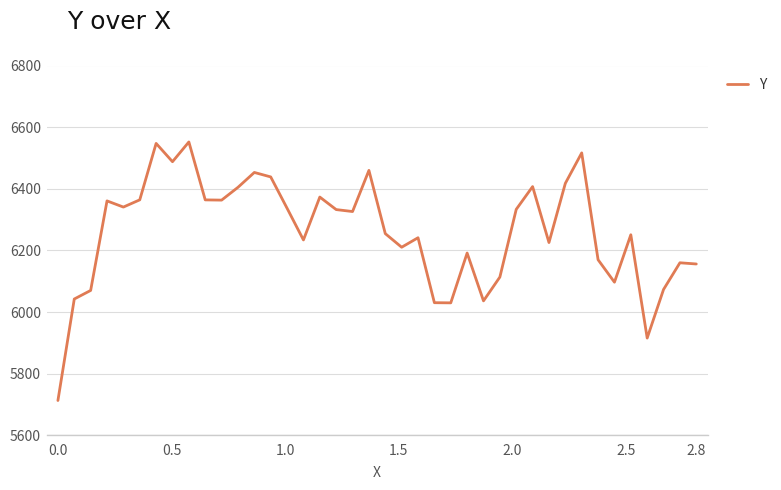

What is the minimum value shown in the chart?

5713.0